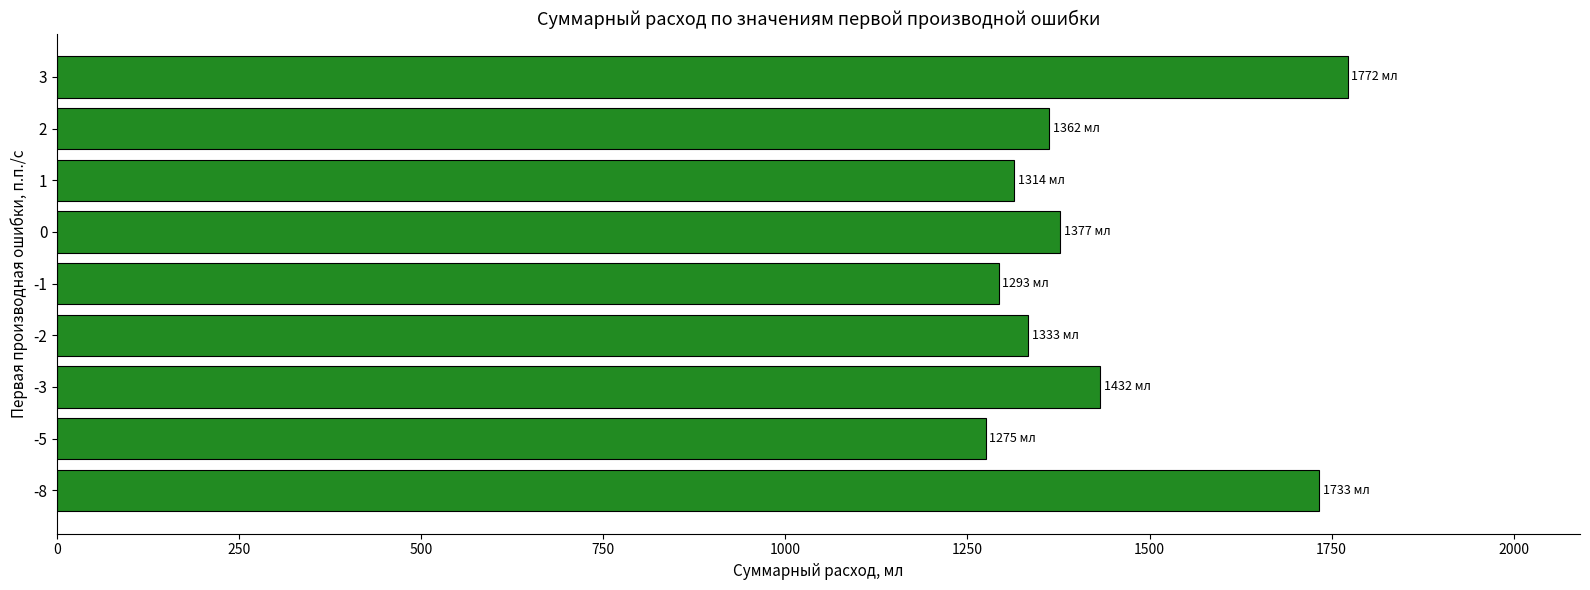

Where is the data nearest to the value 1523?

-3